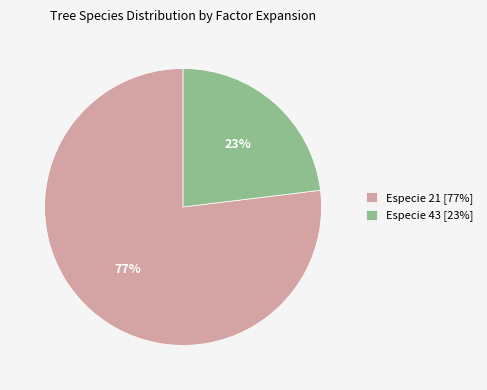

To the nearest percent, what is the difference between the largest and smallest slice percentages?

54%